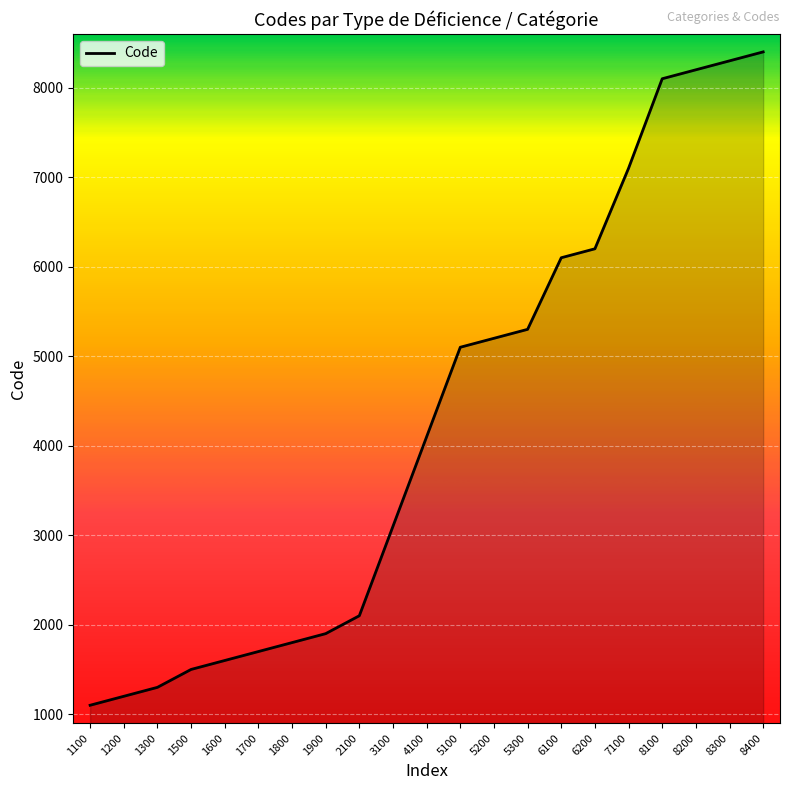

At which label is the value closest to 4750?

5100